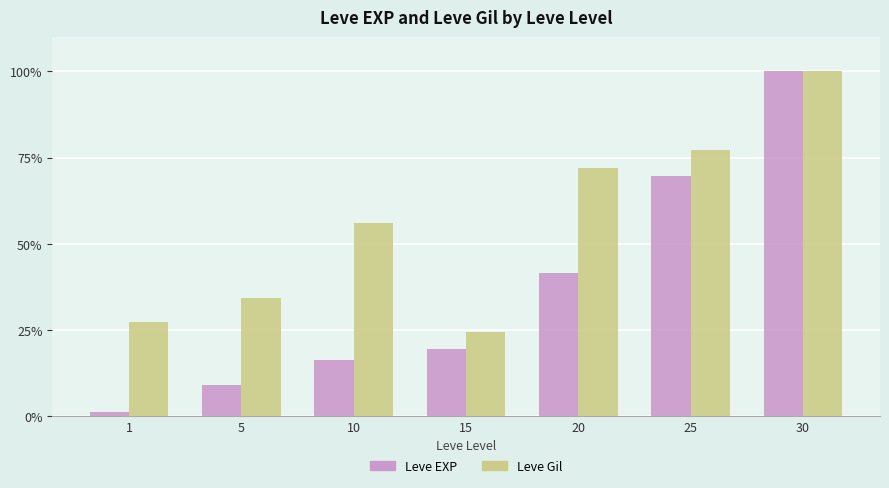

Is it true that Leve Gil equals 67.8 at 30?

False